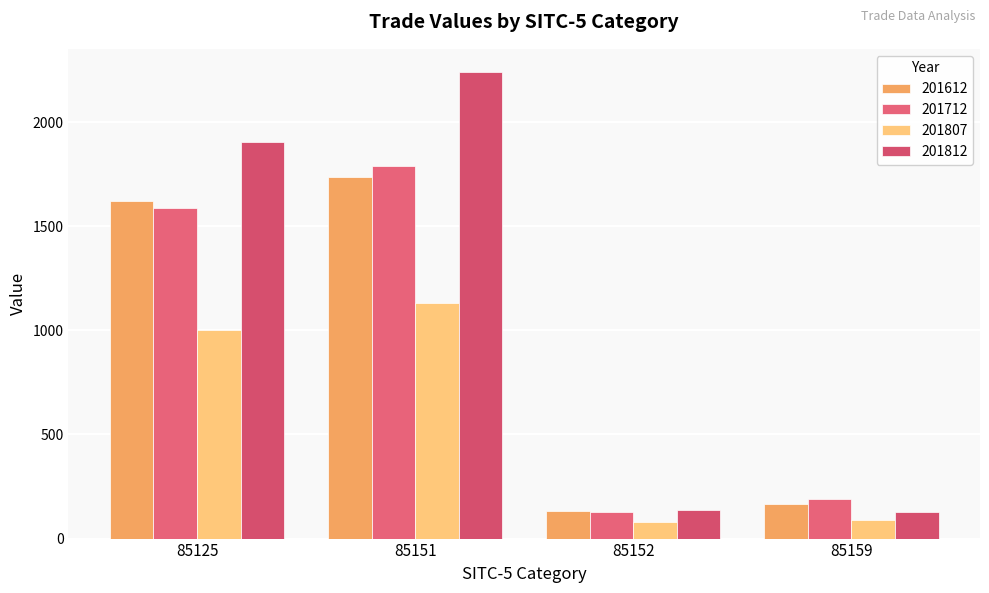

The value of 201812 at 85152 is 135.0. True or false?

True